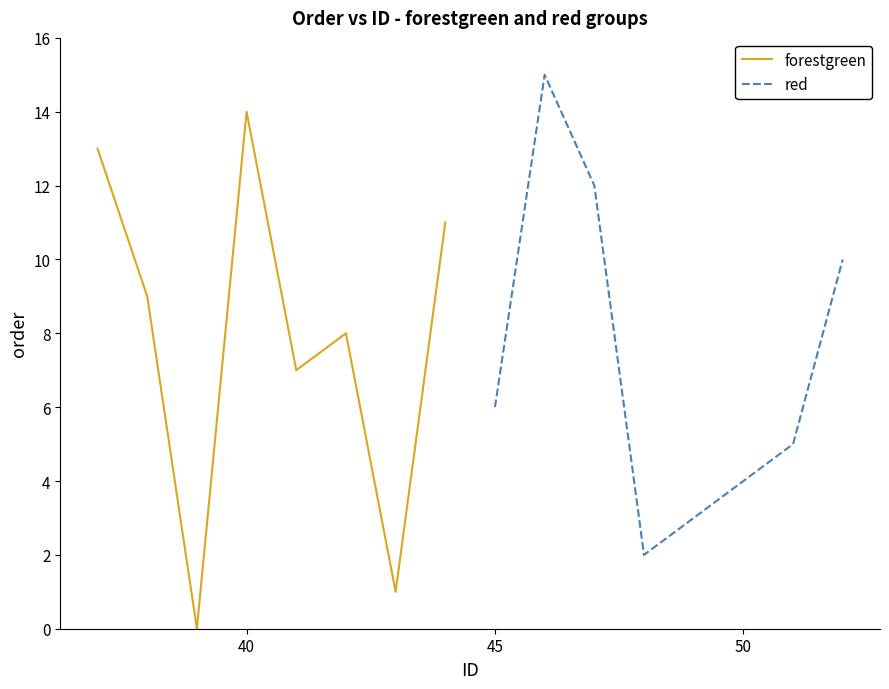

How many data points in forestgreen are above 9?

3